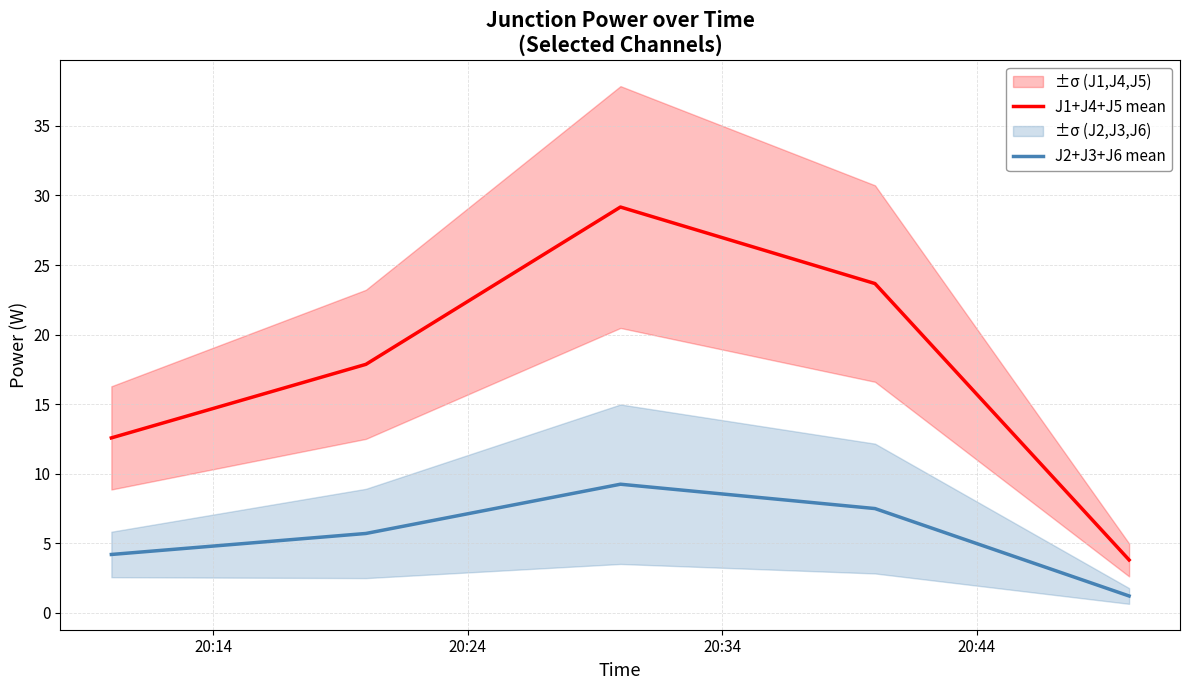

True or false: J1+J4+J5 mean and J2+J3+J6 mean cross at least once.

False